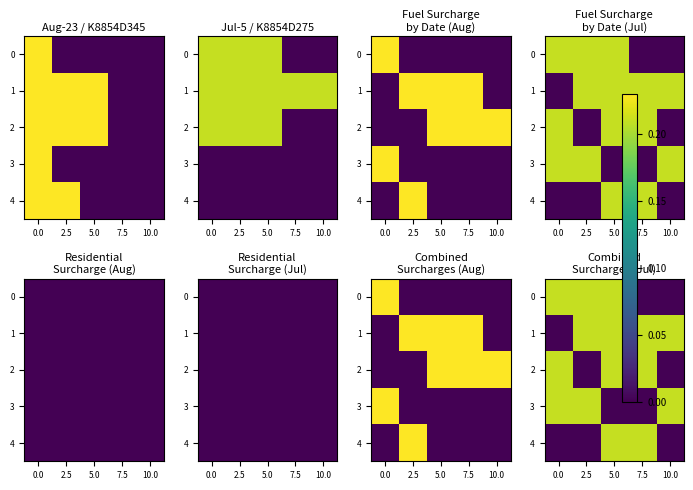

What is the difference between the highest and lowest values at 7.5?

0.2